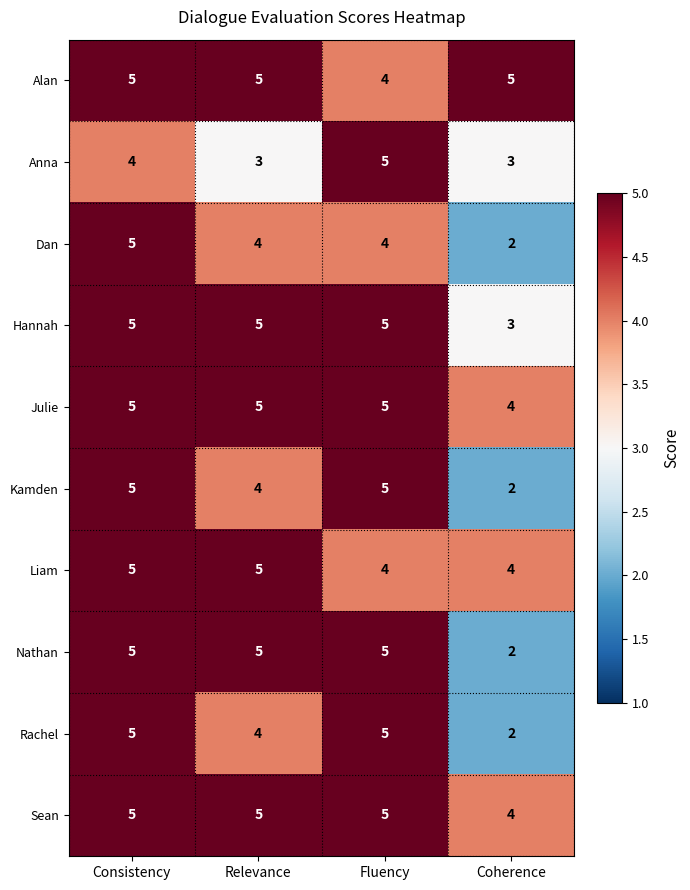

What is the difference between the highest and lowest values at Coherence?

3